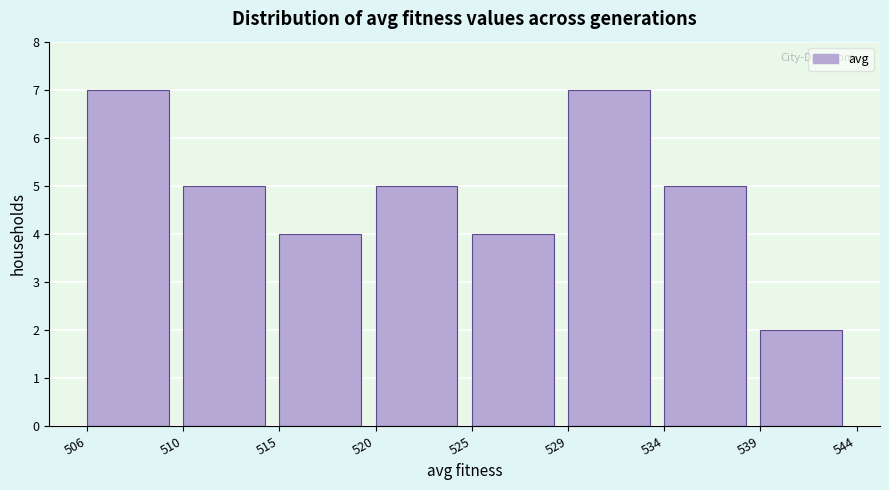

Reading left to right, what are all the values shown in this chart?

7	5	4	5	4	7	5	2